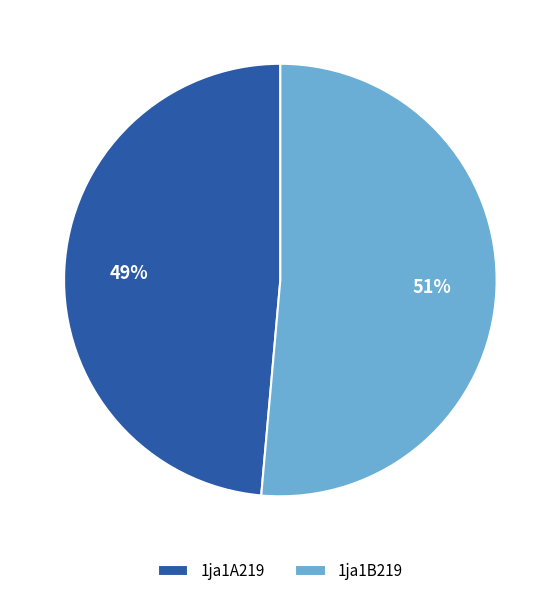

Is it true that 1ja1A219 is 49% of the pie?

True